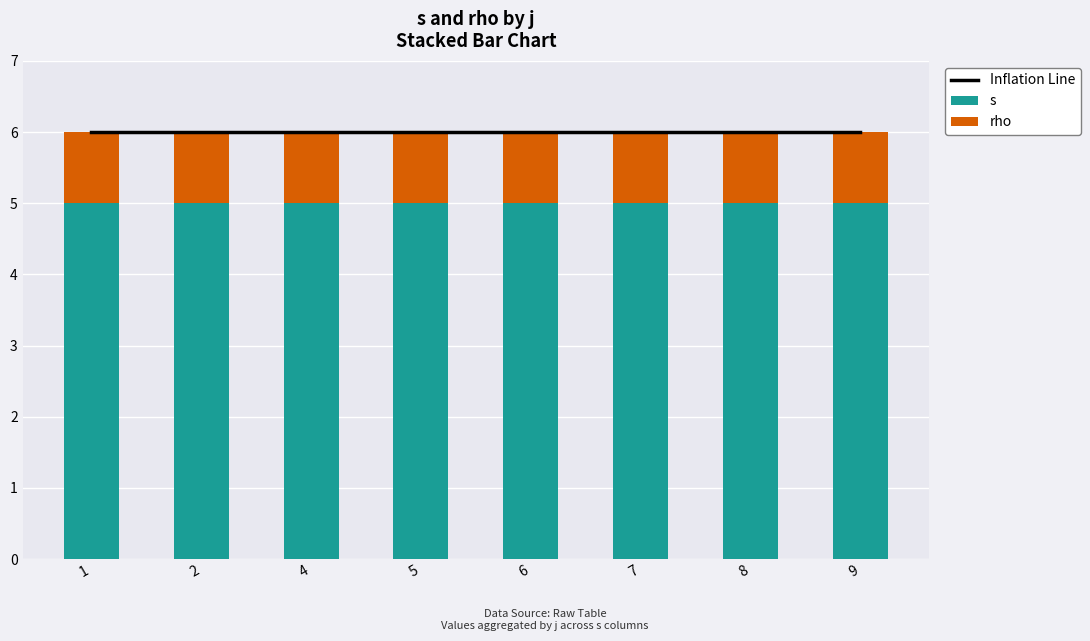

Rank the series by their average value, from lowest to highest.

rho, s, Inflation Line